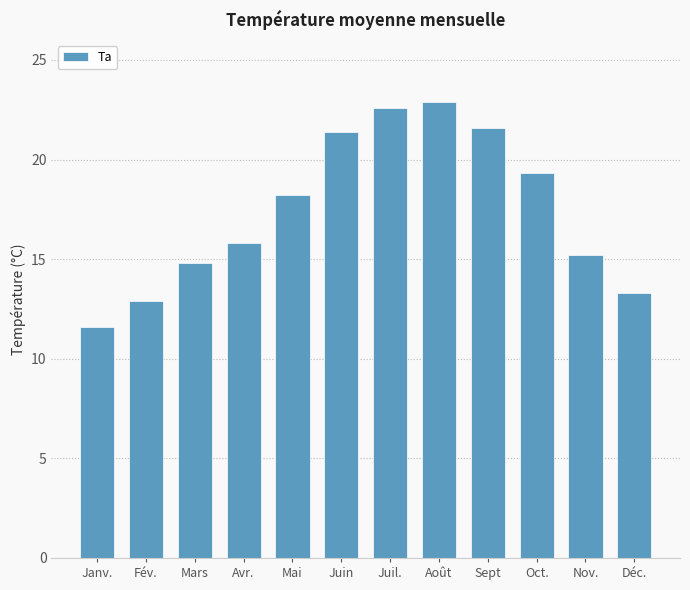

What is the ratio of the value at Août to the value at Juil.?

1.0